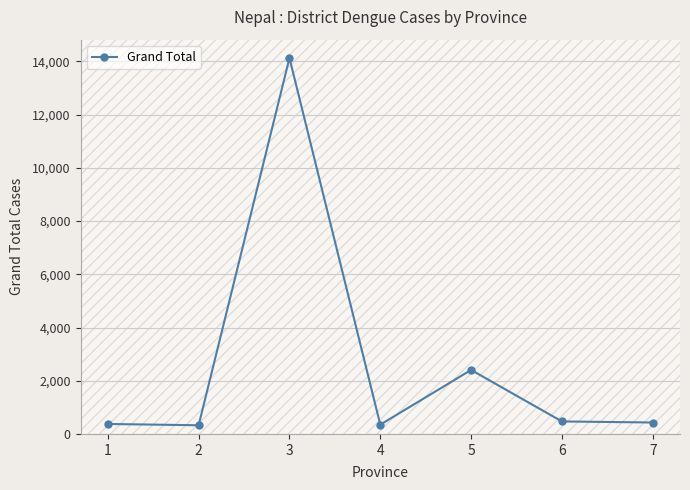

The chart shows a value of 326 at 2. True or false?

True